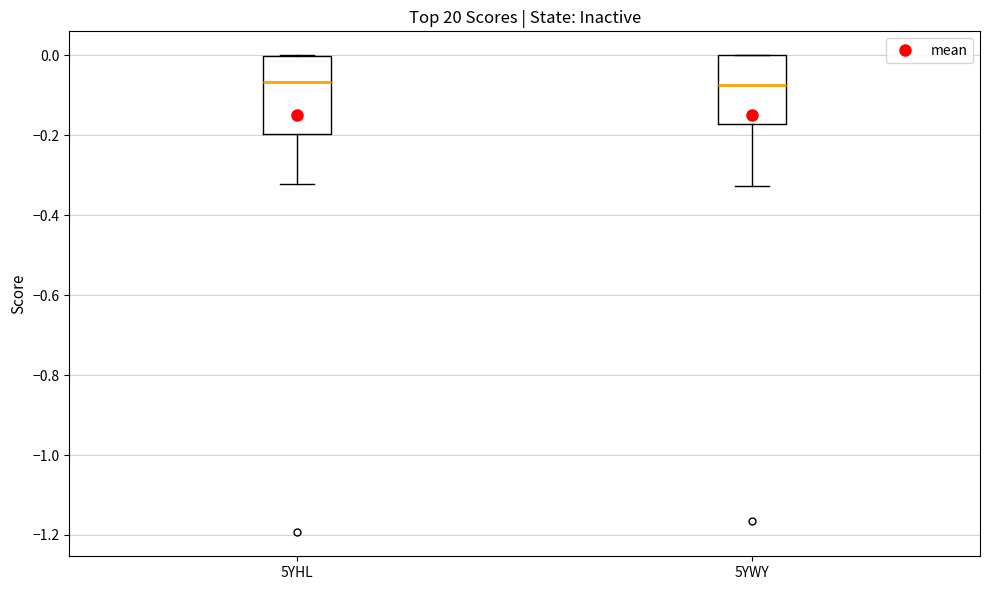

Where is the lower edge of the box for 5YHL on the y-axis? The values are not printed on the chart, so give them approximately, as read against the axis.

-0.20